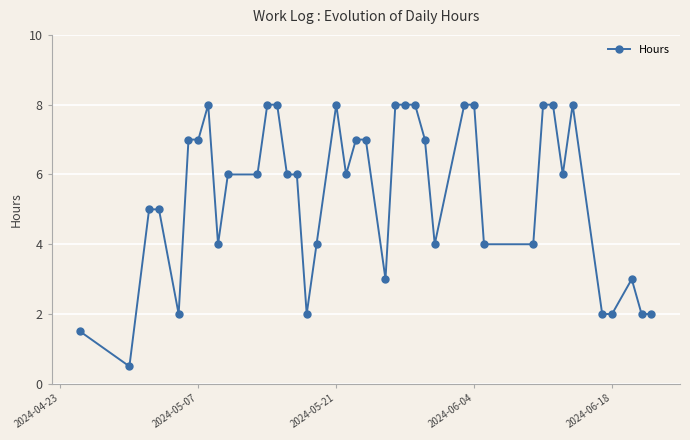

What is the difference between the maximum and second lowest values?

6.5